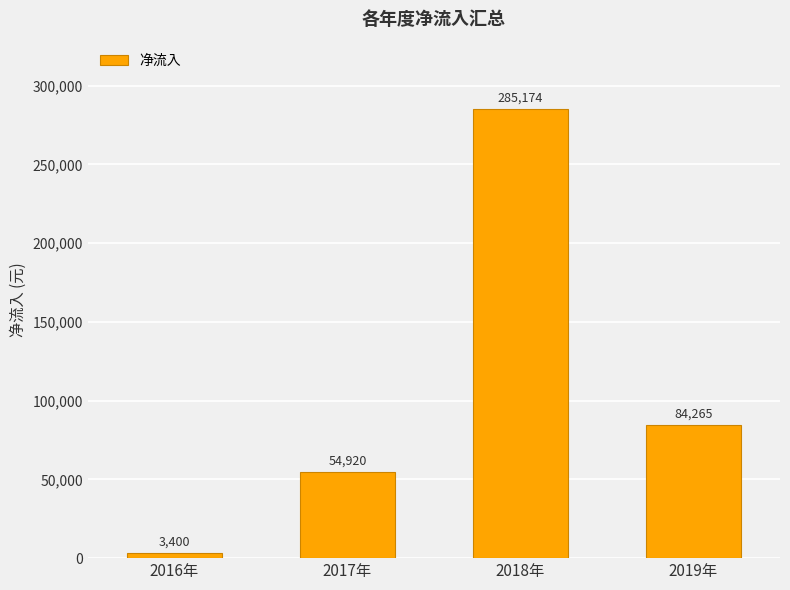

What is the smallest value displayed?

3400.0